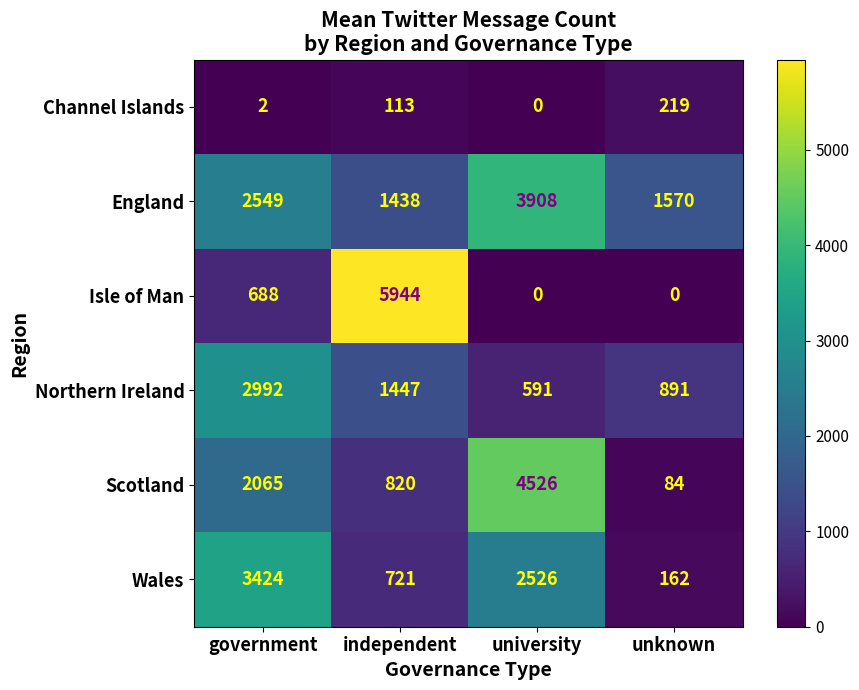

Rank the series at independent from highest to lowest value.

Isle of Man, Northern Ireland, England, Scotland, Wales, Channel Islands